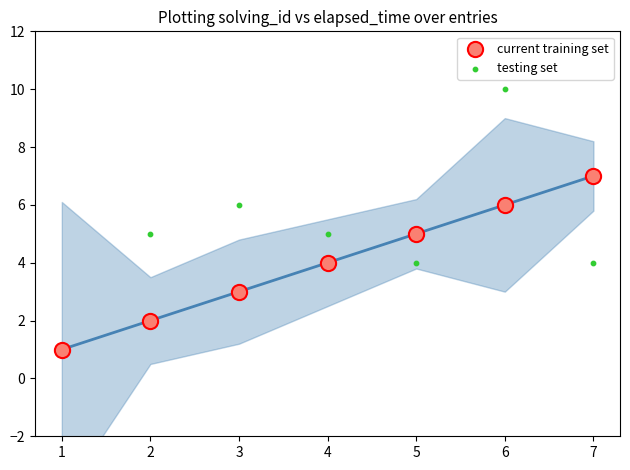

Is the value of testing set at 3 greater than the value of current training set at 5?

Yes